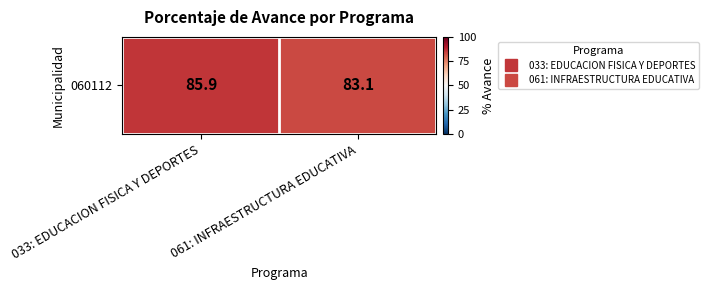

True or false: the data shows 83.1 at 061: INFRAESTRUCTURA EDUCATIVA.

True